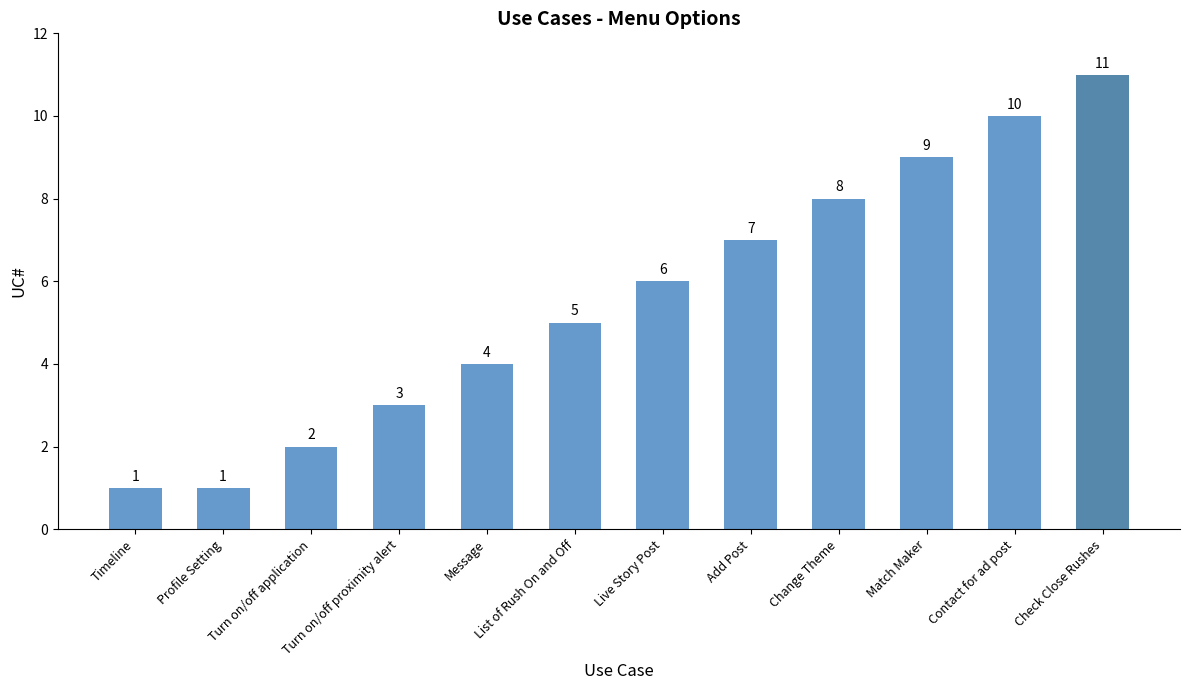

How many values are below 6?

6